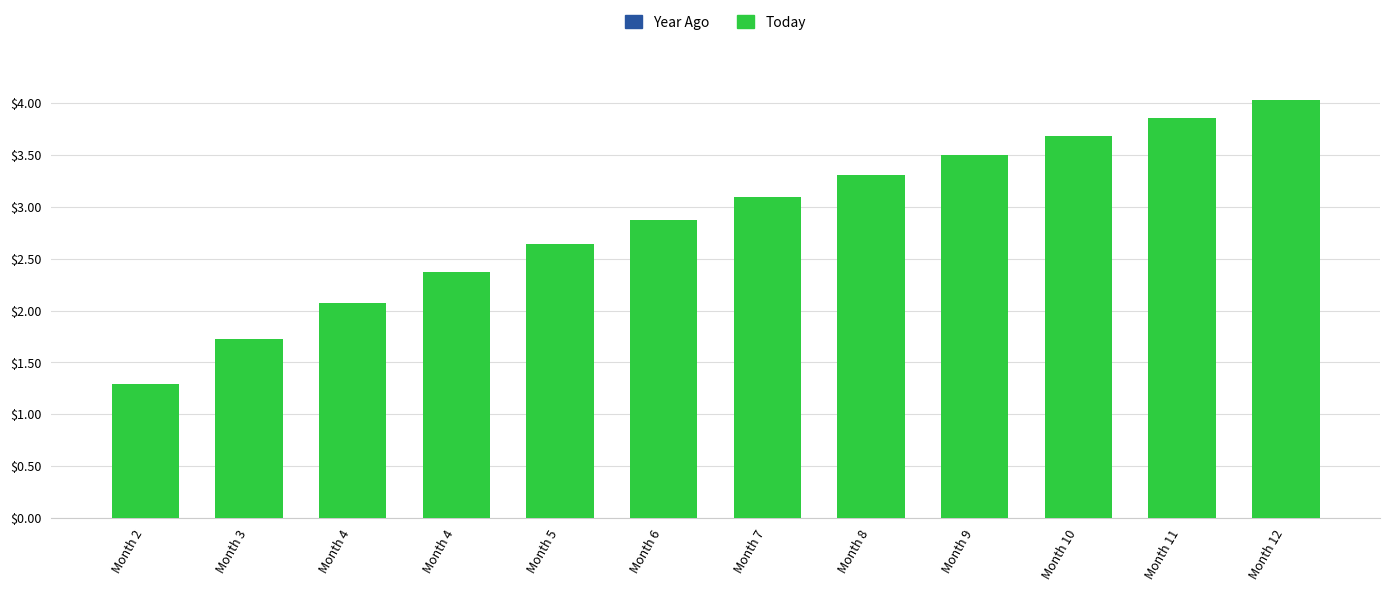

Which category has the highest value across all series?

Month 12